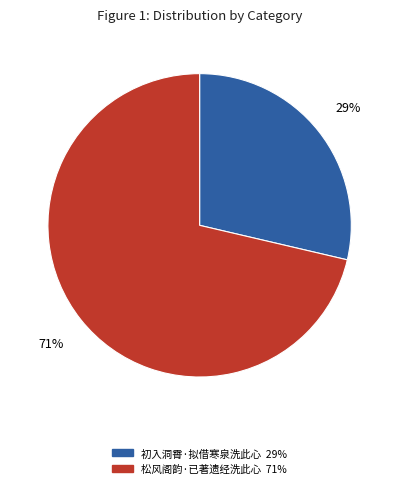

What is the majority slice?

松风阁韵·已著遗经洗此心